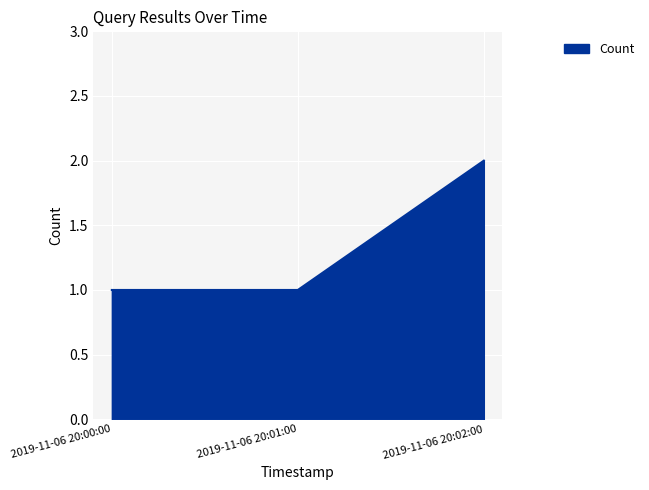

True or false: the data shows 2 at 2019-11-06 20:02:00.

True